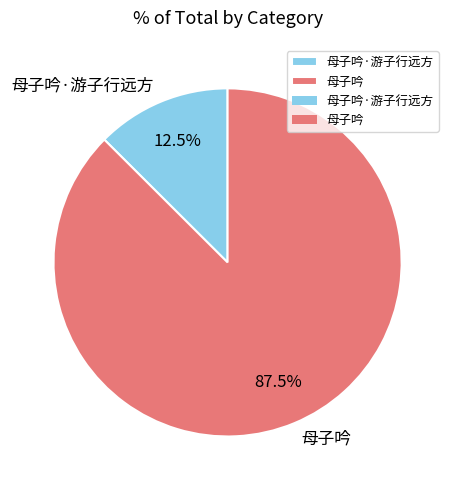

What is the ratio of the value at 母子吟 to the value at 母子吟·游子行远方?

7.0